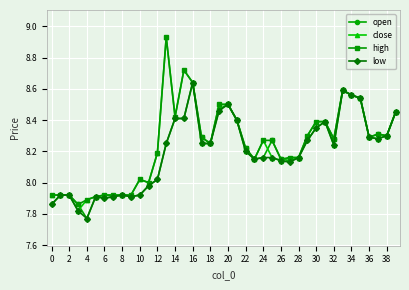

What is the difference between the maximum and minimum values in the low series?

0.9